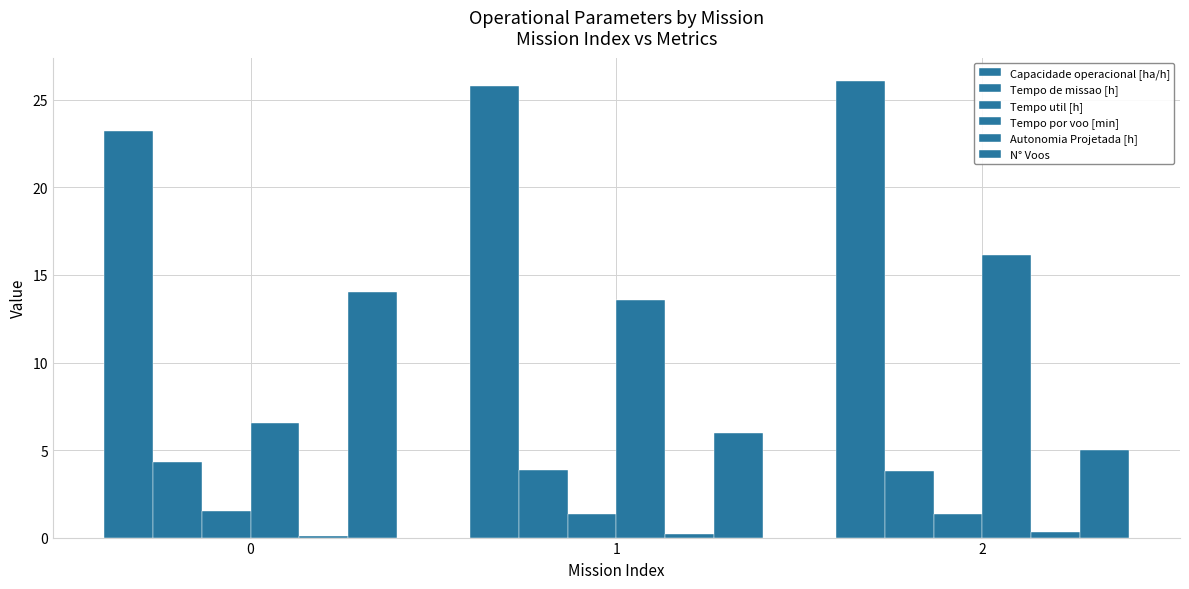

Are the bars grouped side by side (vs. stacked)?

Yes